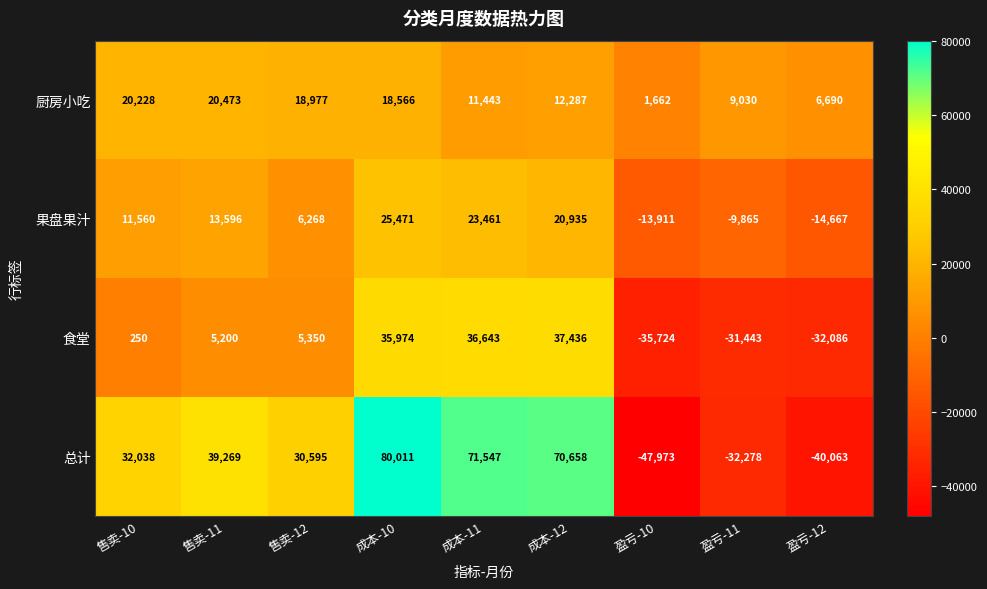

Read the 总计 value at 成本-11, to the nearest 50.

71550